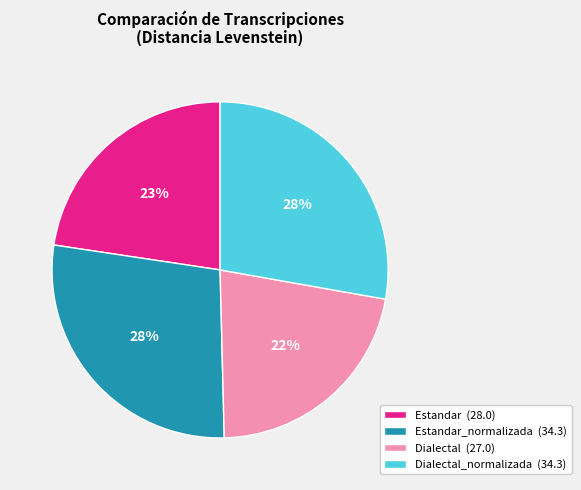

How many slices are in this pie chart?

4